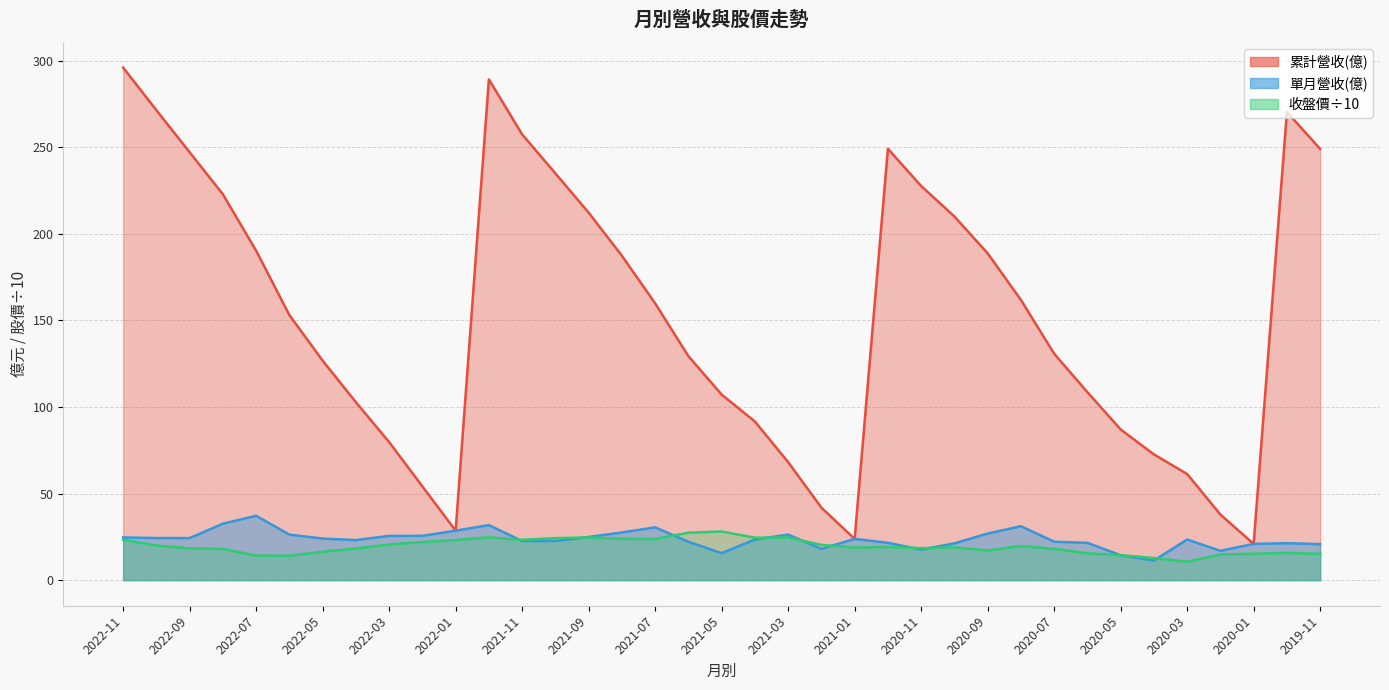

List the series in order of their peak value, highest first.

累計營收(億), 單月營收(億), 收盤價